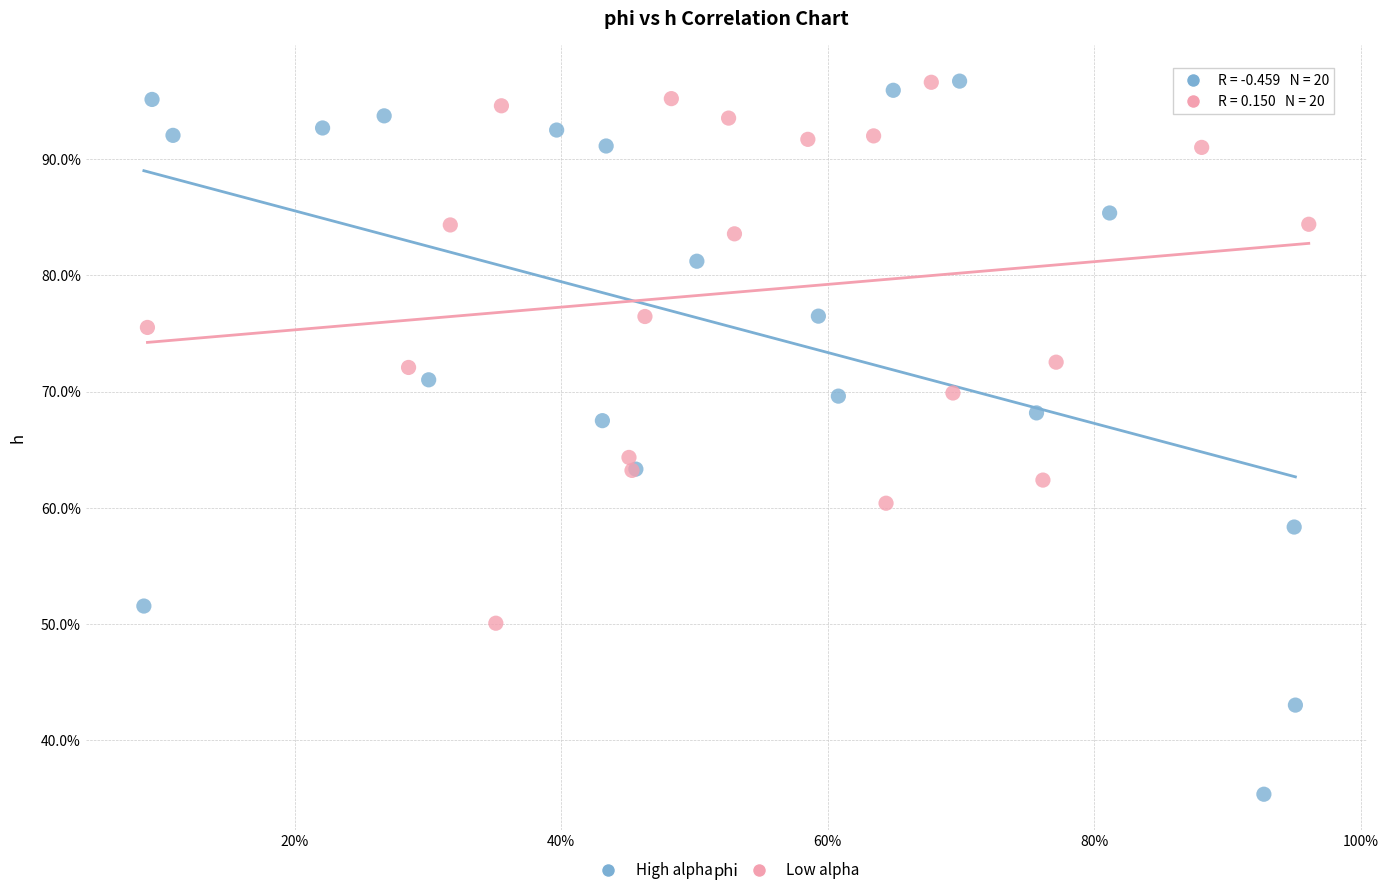

Which series reaches the minimum Y coordinate?

High alpha